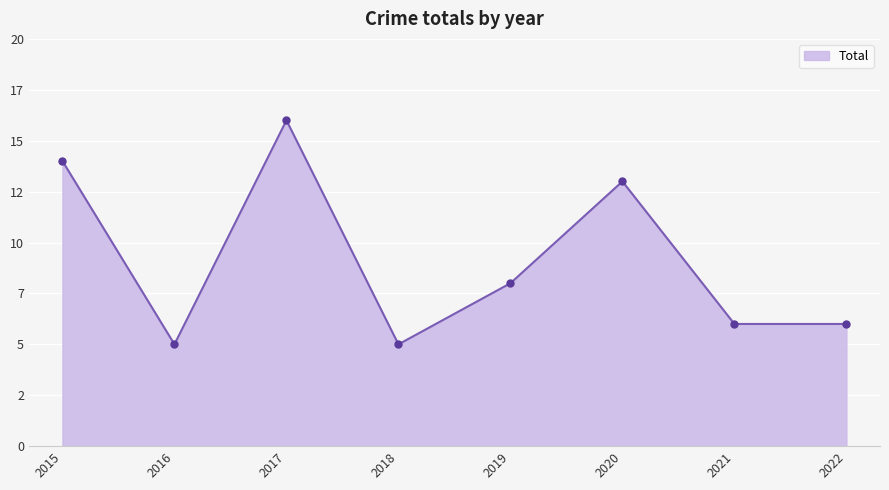

What is the sum of the values at 2020 and 2019?

21